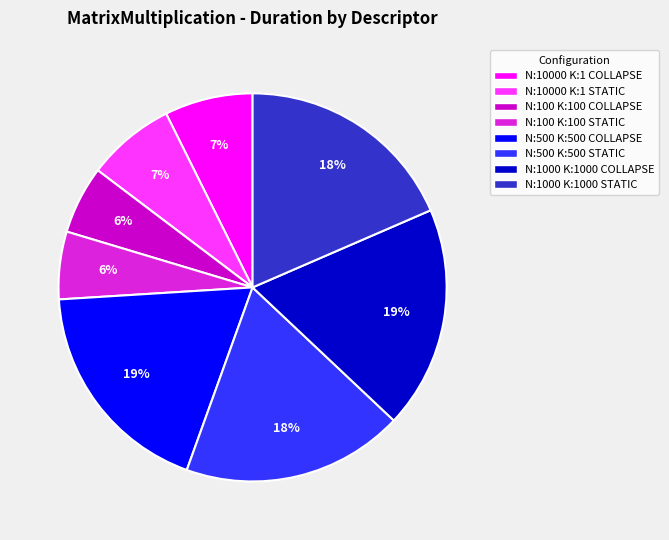

How many slices are in this pie chart?

8